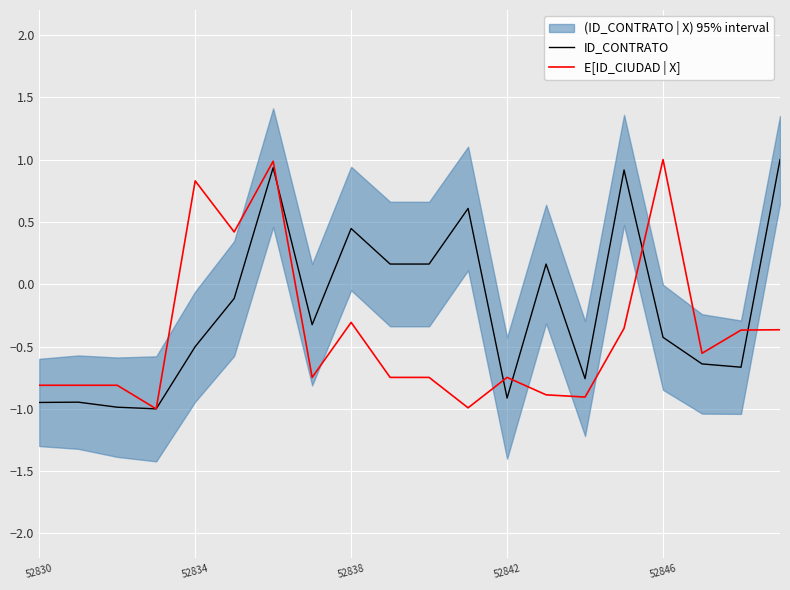

How many data points does each series have?

20